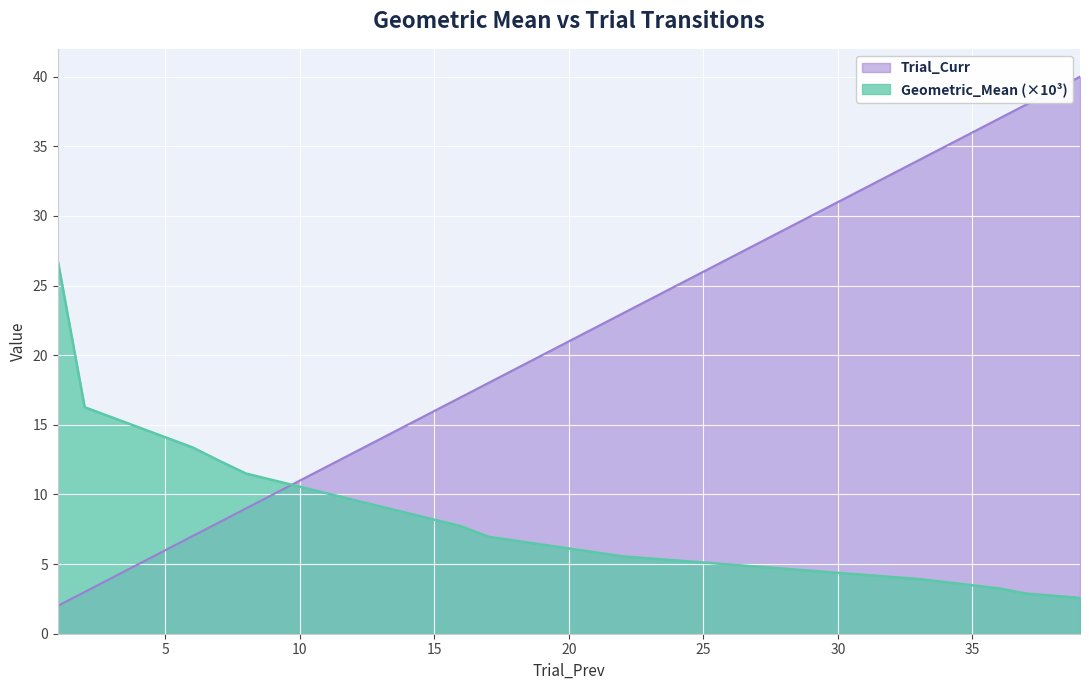

How many lines are shown in the chart?

2